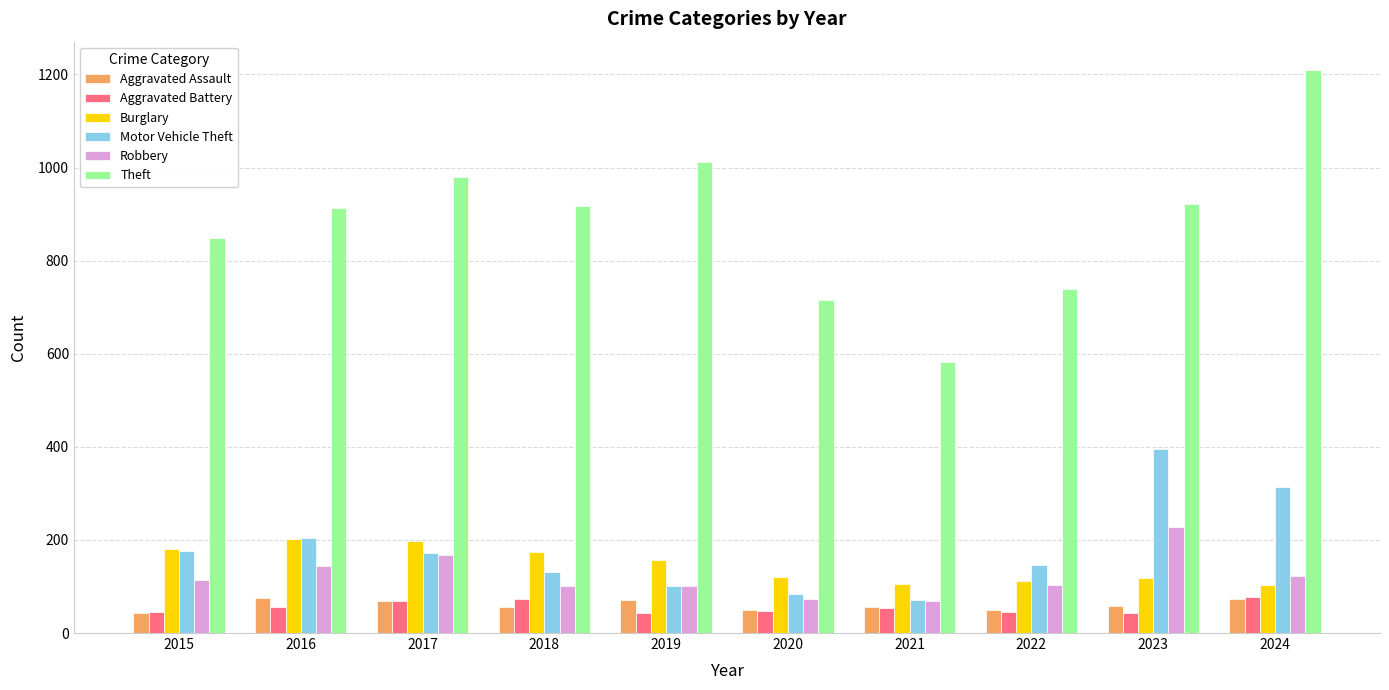

Is the value of Robbery at 2020 greater than the value of Aggravated Battery at 2021?

Yes